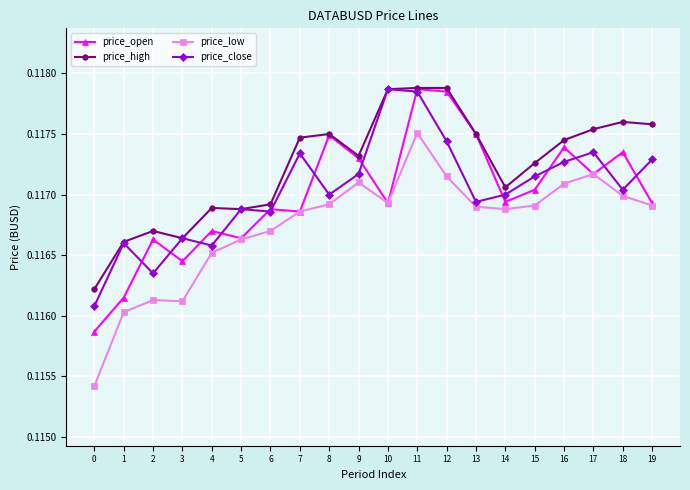

Where is the first local maximum for price_close?

1